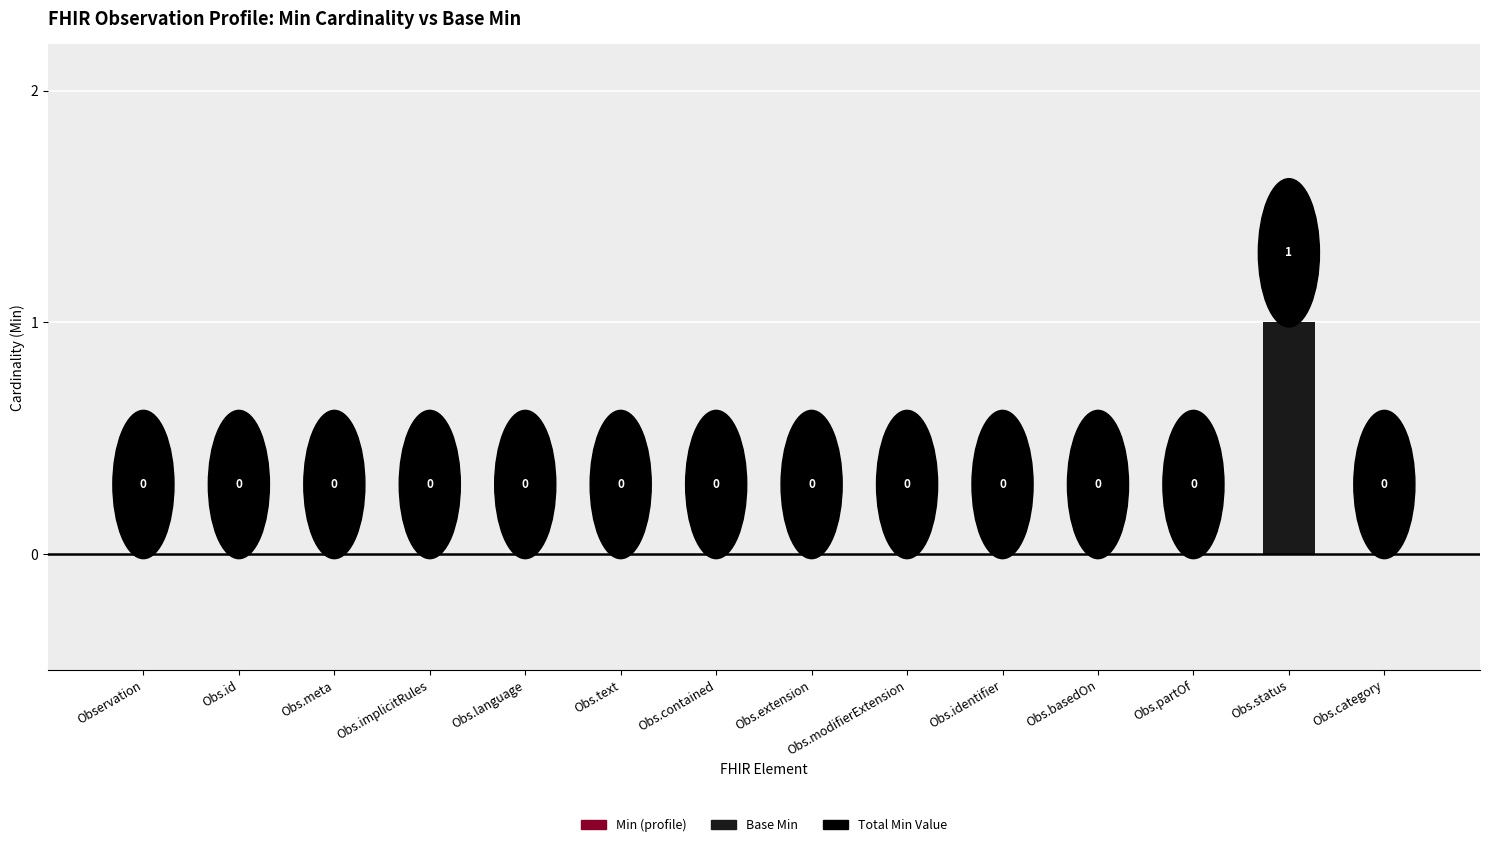

The value at Obs.basedOn is 0. True or false?

True